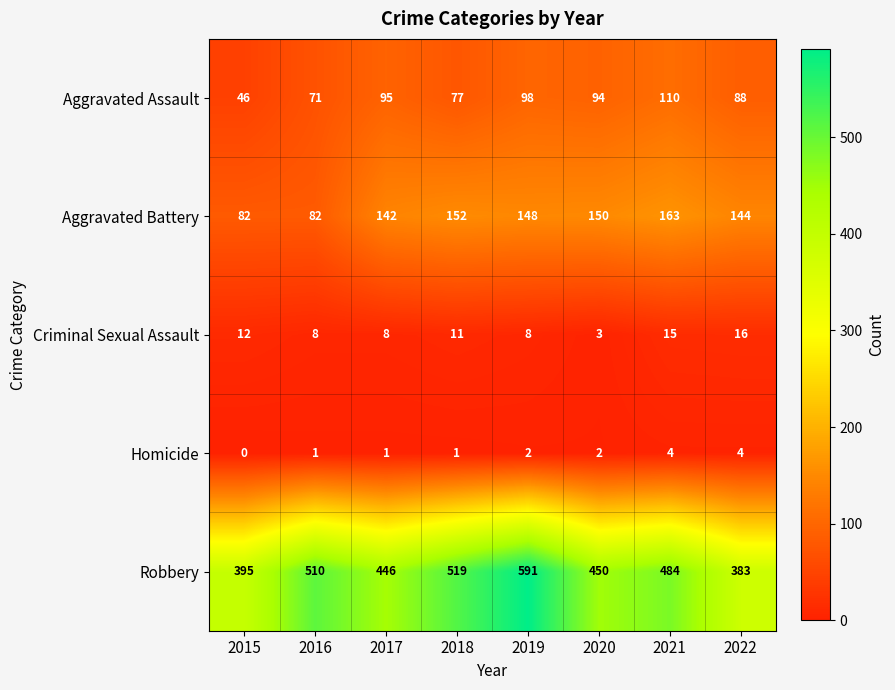

What is the greatest value displayed?

591